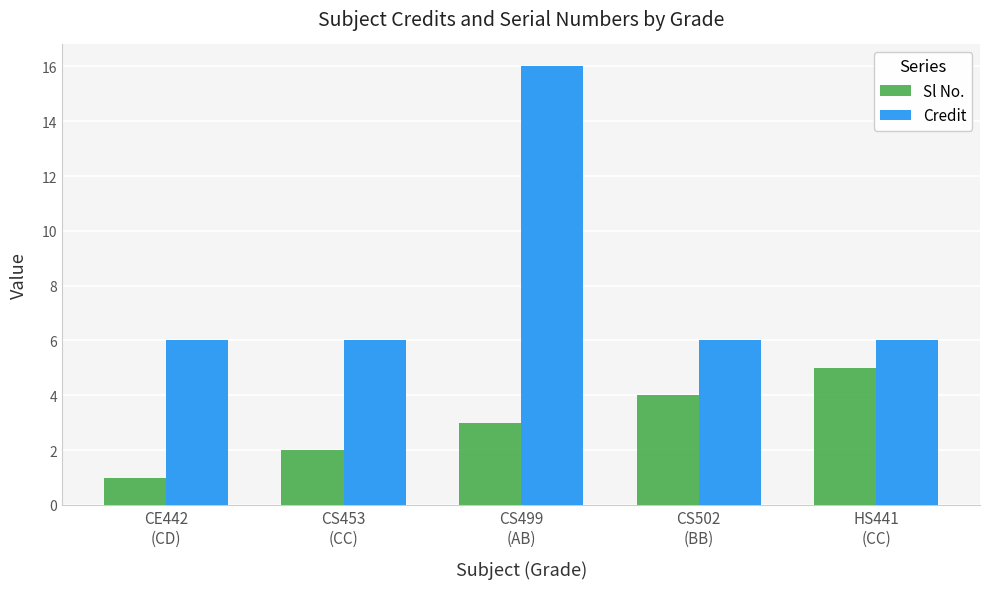

What is the label of the 4th bar from the right?

CS453
(CC)